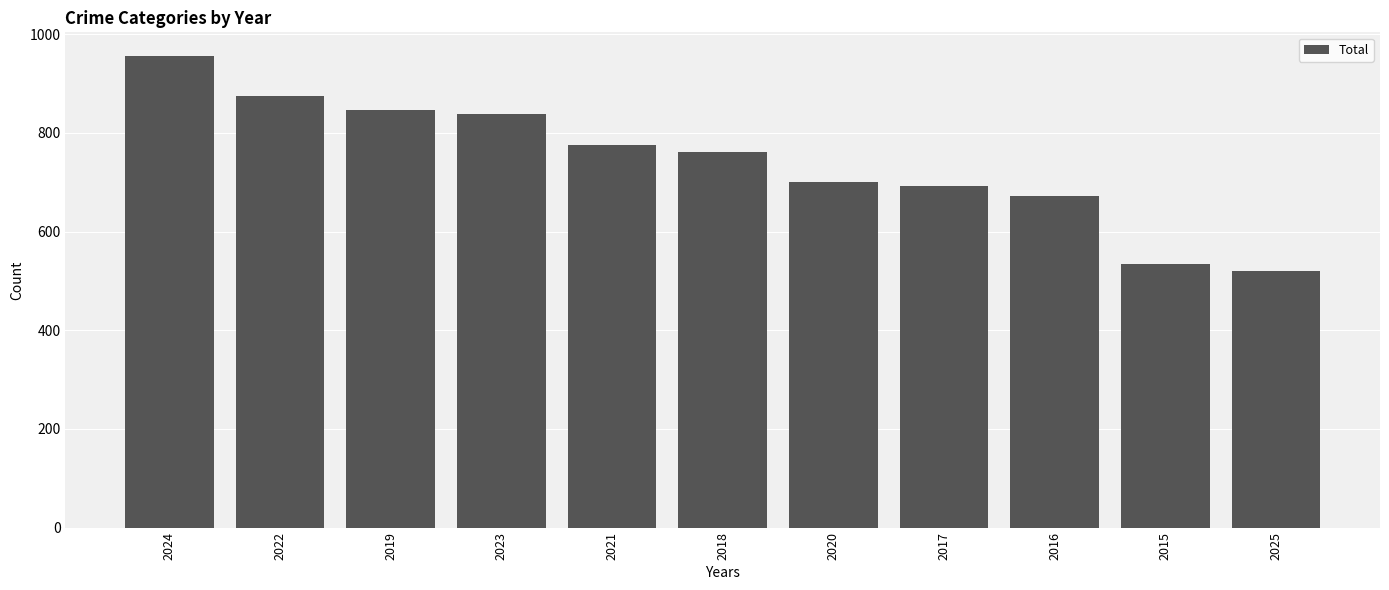

Count the number of data series in this chart.

1